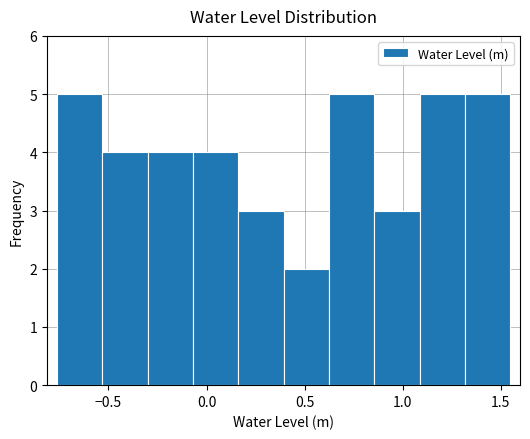

Reading left to right, list every bar in this chart as the range it spans on the x-axis followed by its height. Neither the bar edges nor the heights are printed on the chart, so give them approximately, as read against the axes.

-0.75 to -0.55: 5
-0.55 to -0.30: 4
-0.30 to -0.05: 4
-0.05 to 0.15: 4
0.15 to 0.40: 3
0.40 to 0.60: 2
0.60 to 0.85: 5
0.85 to 1.10: 3
1.10 to 1.30: 5
1.30 to 1.55: 5